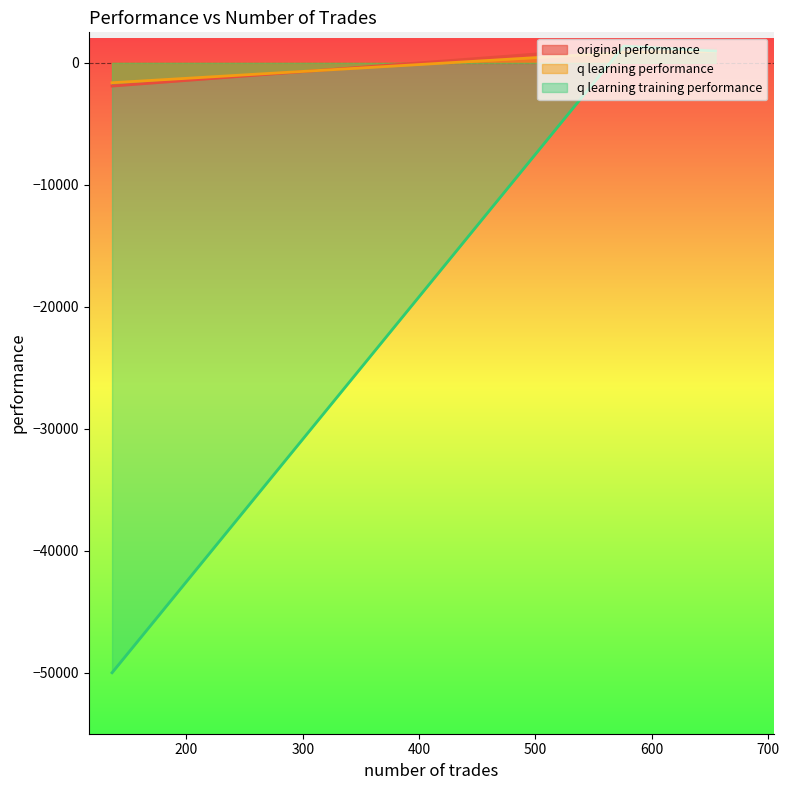

Which series changed the most between 655 and 136?

q learning training performance